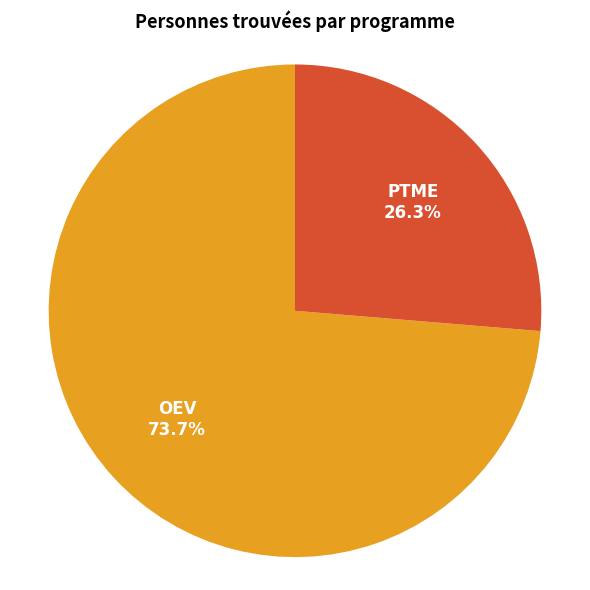

To the nearest percent, what is the combined percentage of OEV and PTME?

100%